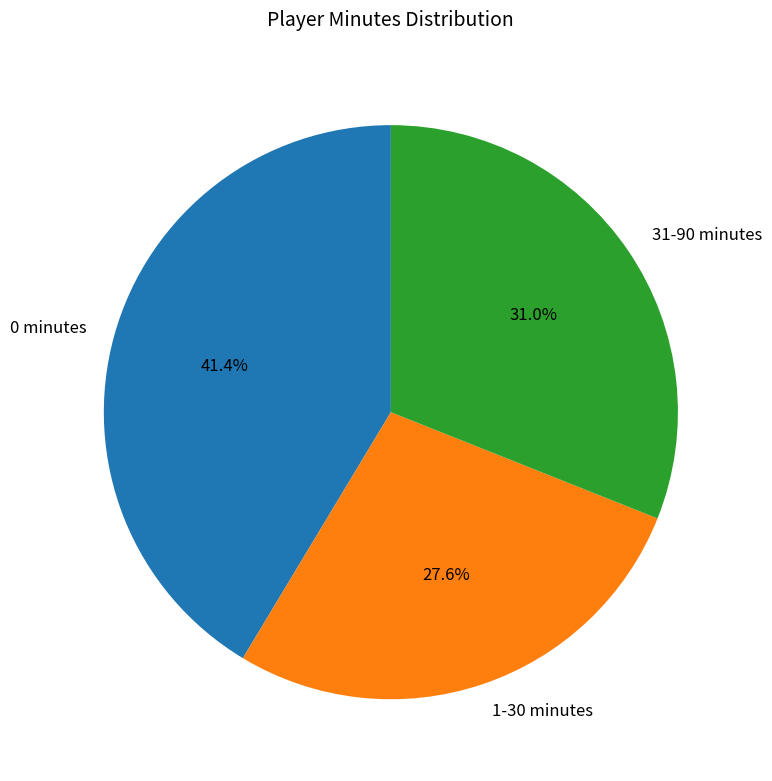

What is the smallest slice in the pie chart?

1-30 minutes